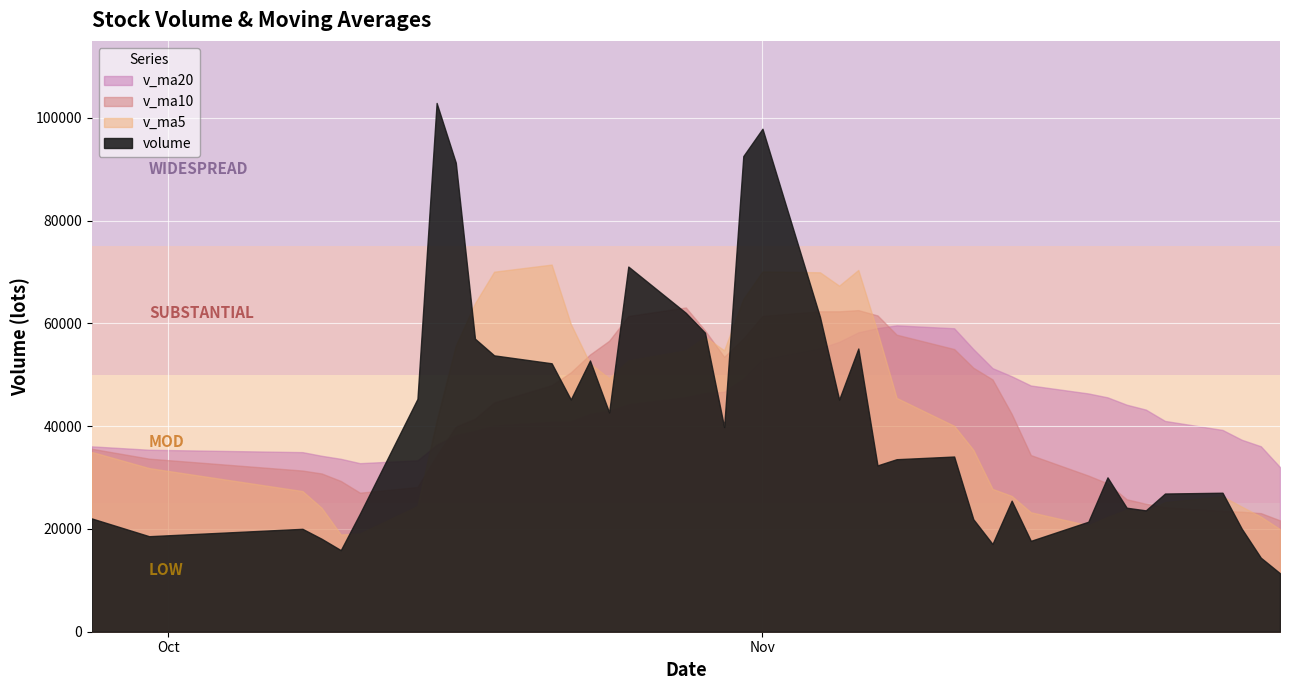

At which category is the sum across all series the highest?

19